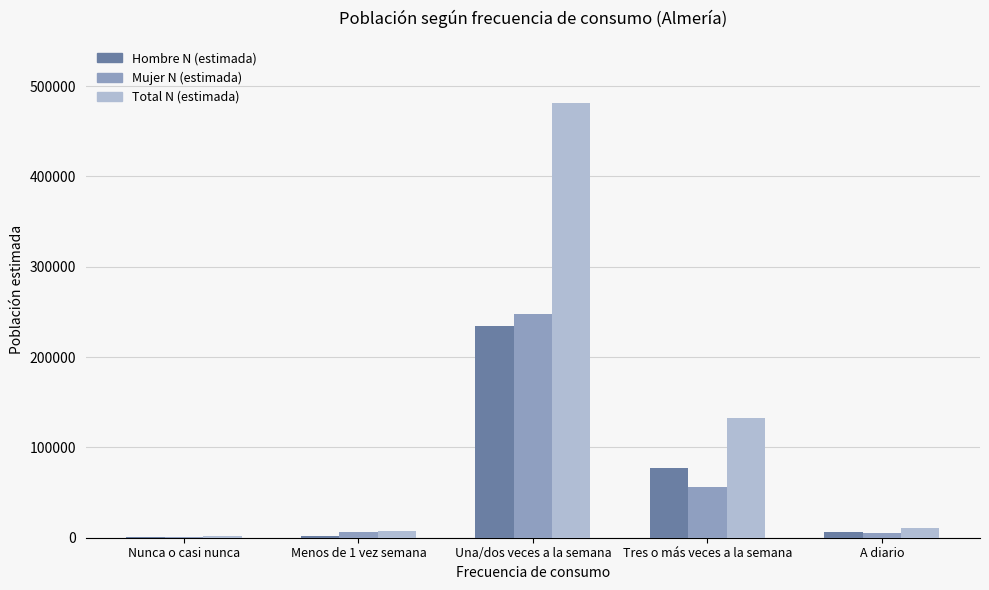

Where is Hombre N (estimada) nearest to the value 117398?

Tres o más veces a la semana